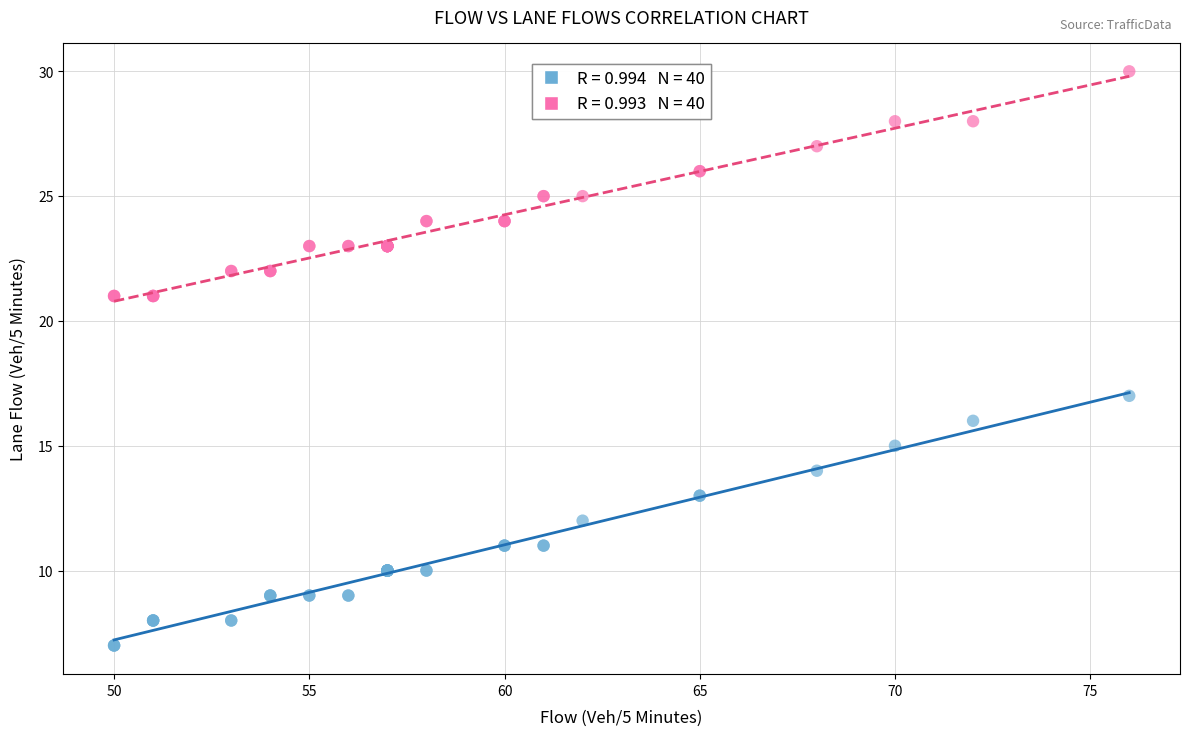

Across all series, what Y value is closest to 18?

17